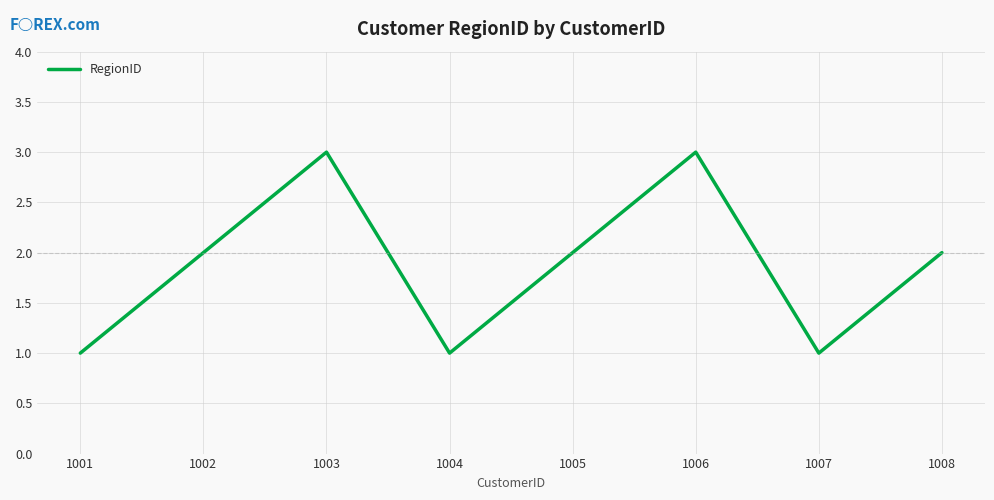

Reading left to right, extract all data points from this chart.

1001=1	1002=2	1003=3	1004=1	1005=2	1006=3	1007=1	1008=2